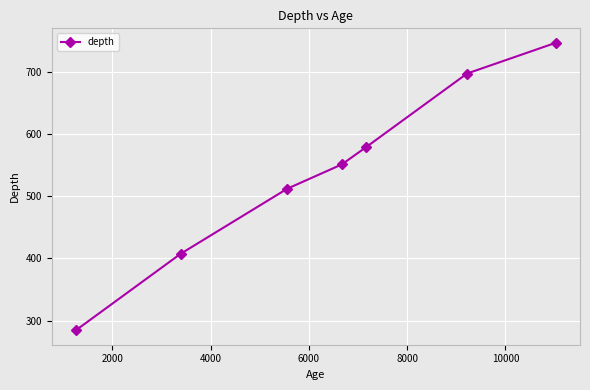

True or false: the data has more than 0 interior local peaks.

False